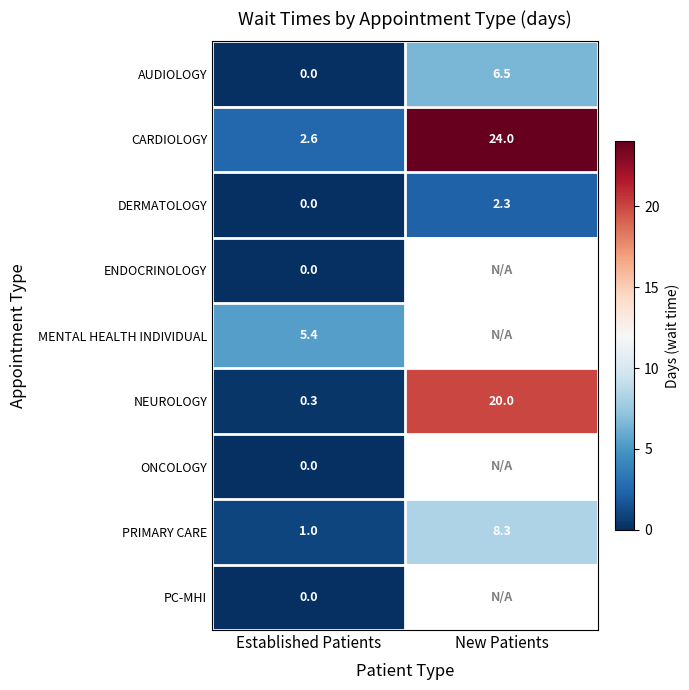

Is it true that DERMATOLOGY equals 0.0 at Established Patients?

True